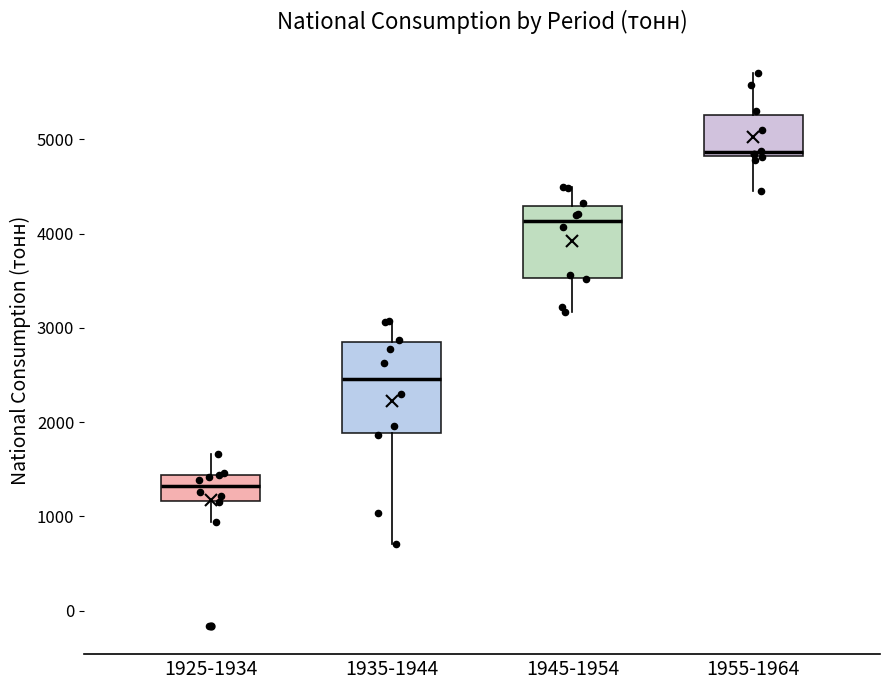

Where does the upper whisker of the box for 1945-1954 end on the y-axis? The values are not printed on the chart, so give them approximately, as read against the axis.

4500